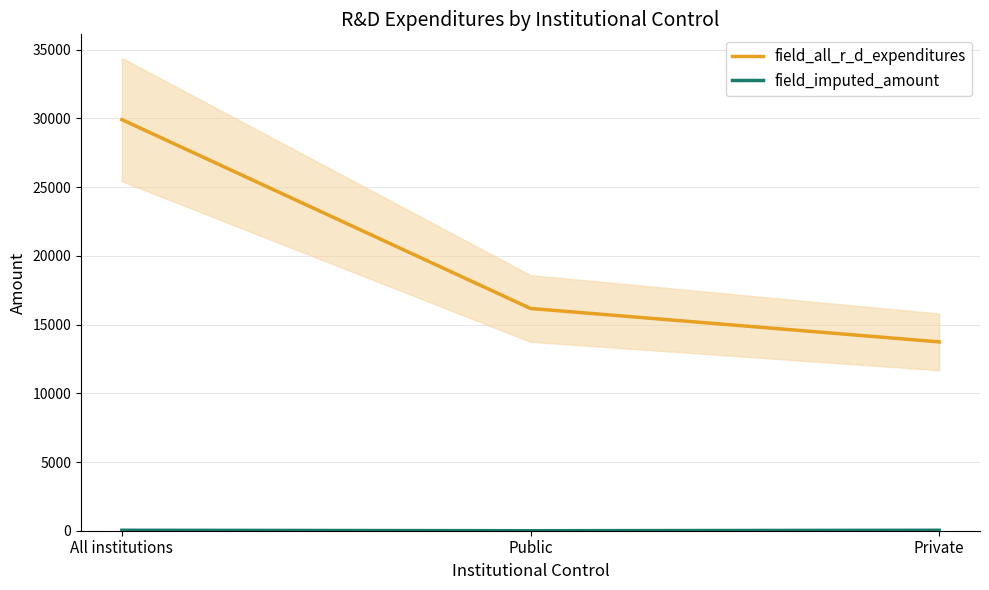

List the labels in order of field_all_r_d_expenditures value, smallest first.

Private, Public, All institutions